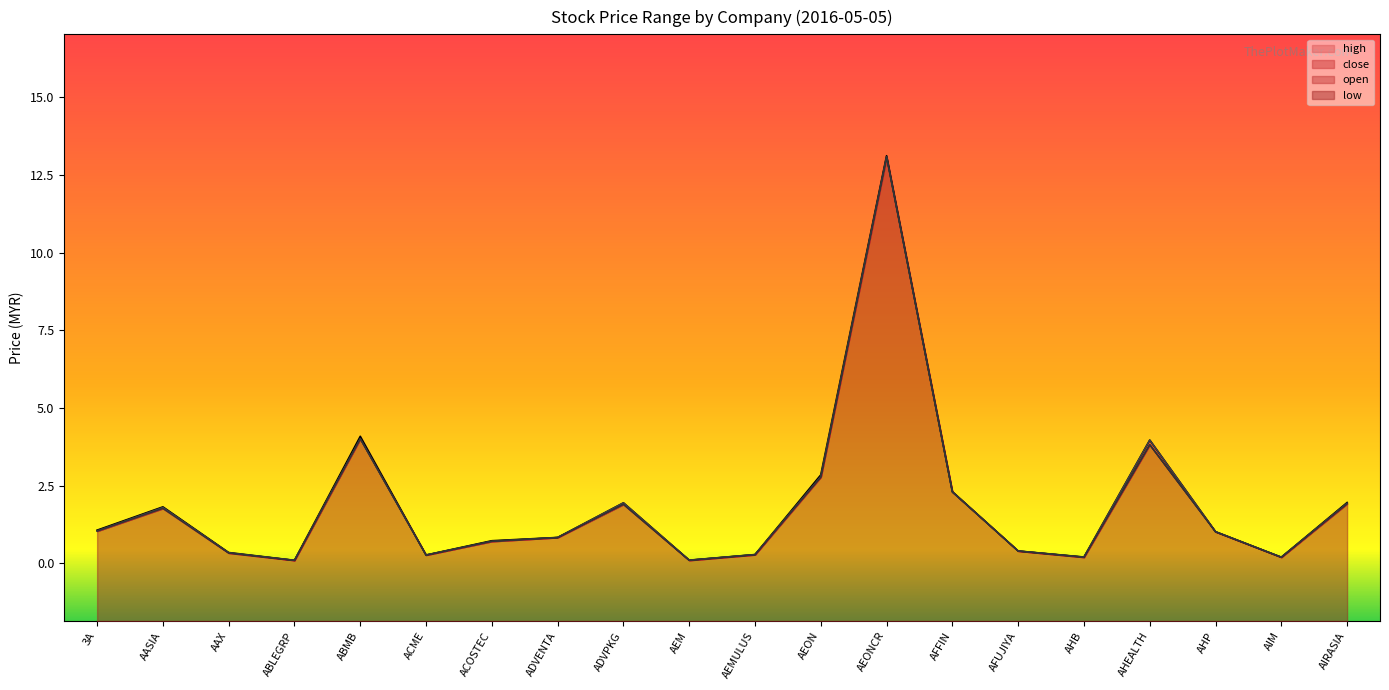

How many distinct data groups are displayed?

4